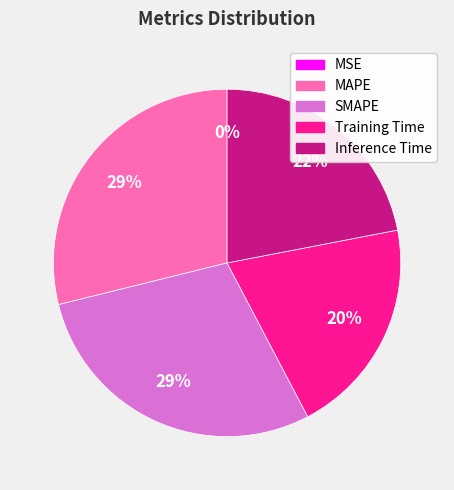

Which has a higher value, Training Time or MAPE?

MAPE